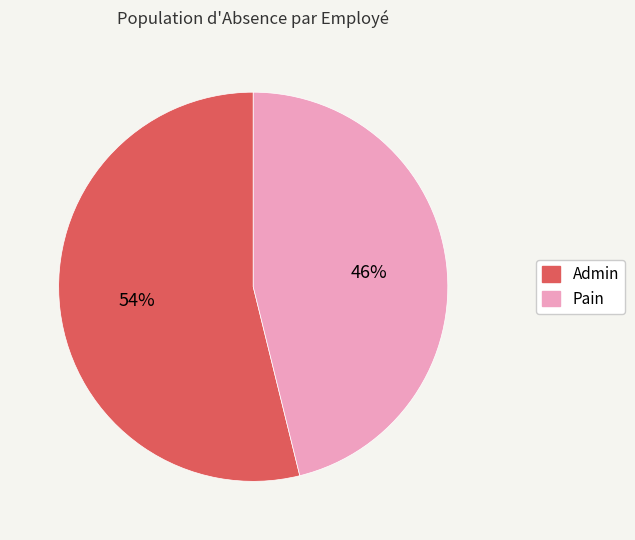

Rank the categories by value from highest to lowest.

Admin, Pain